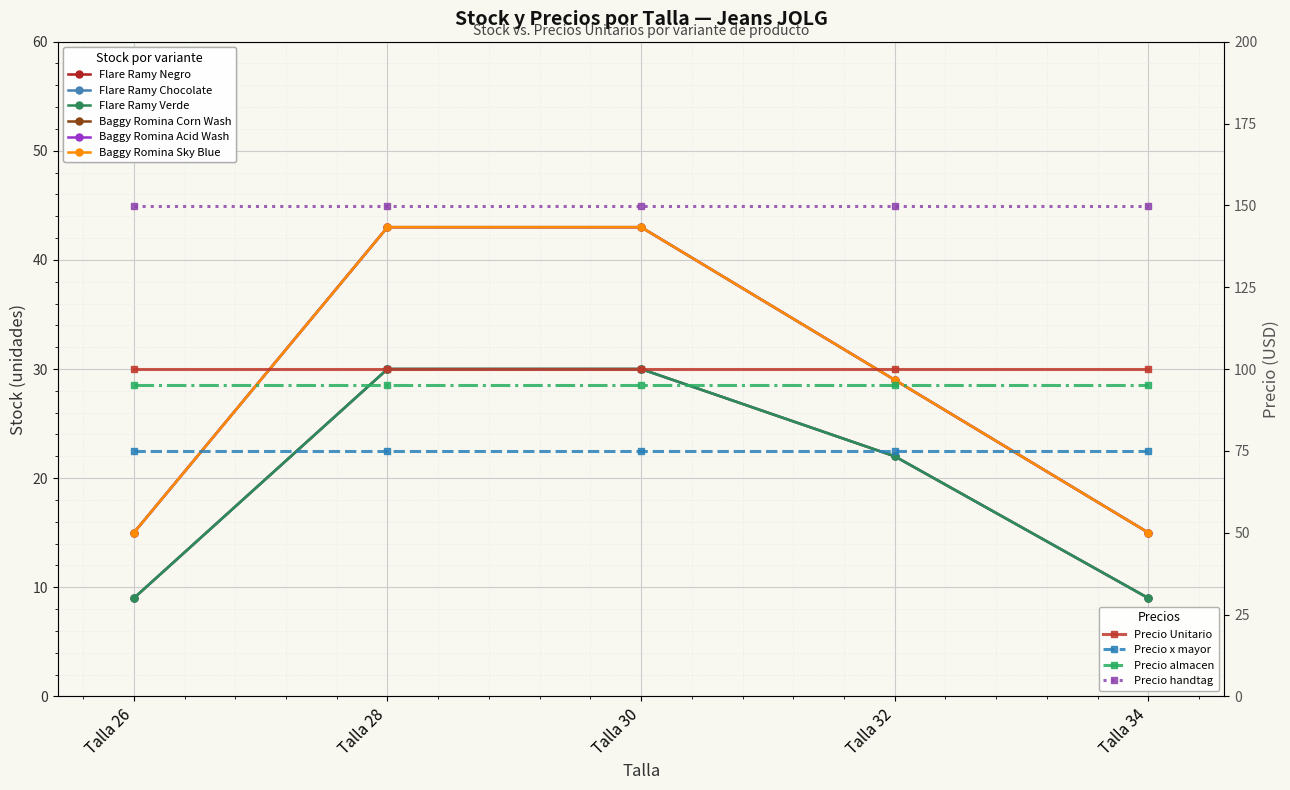

Count the Baggy Romina Corn Wash values in the range 15 to 43.

5